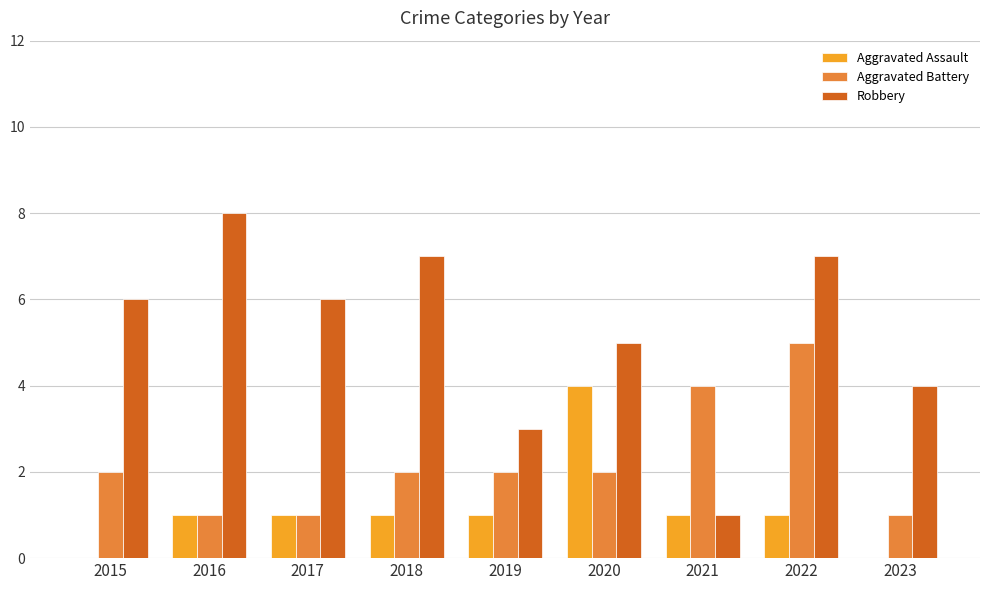

Reading left to right, extract all data points from this chart.

Aggravated Assault: 0	1	1	1	1	4	1	1	0
Aggravated Battery: 2	1	1	2	2	2	4	5	1
Robbery: 6	8	6	7	3	5	1	7	4